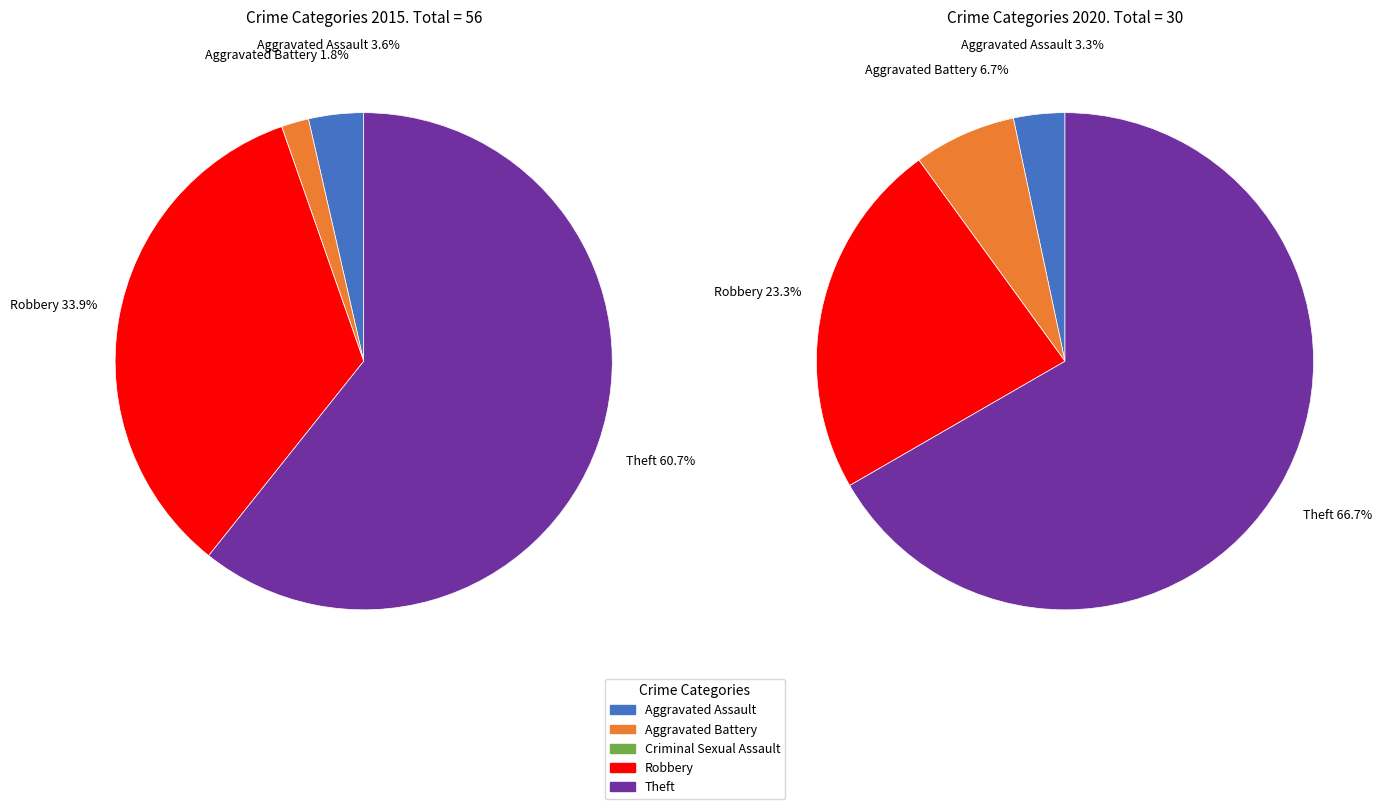

What is the spread (max minus min) of values at 3?

12